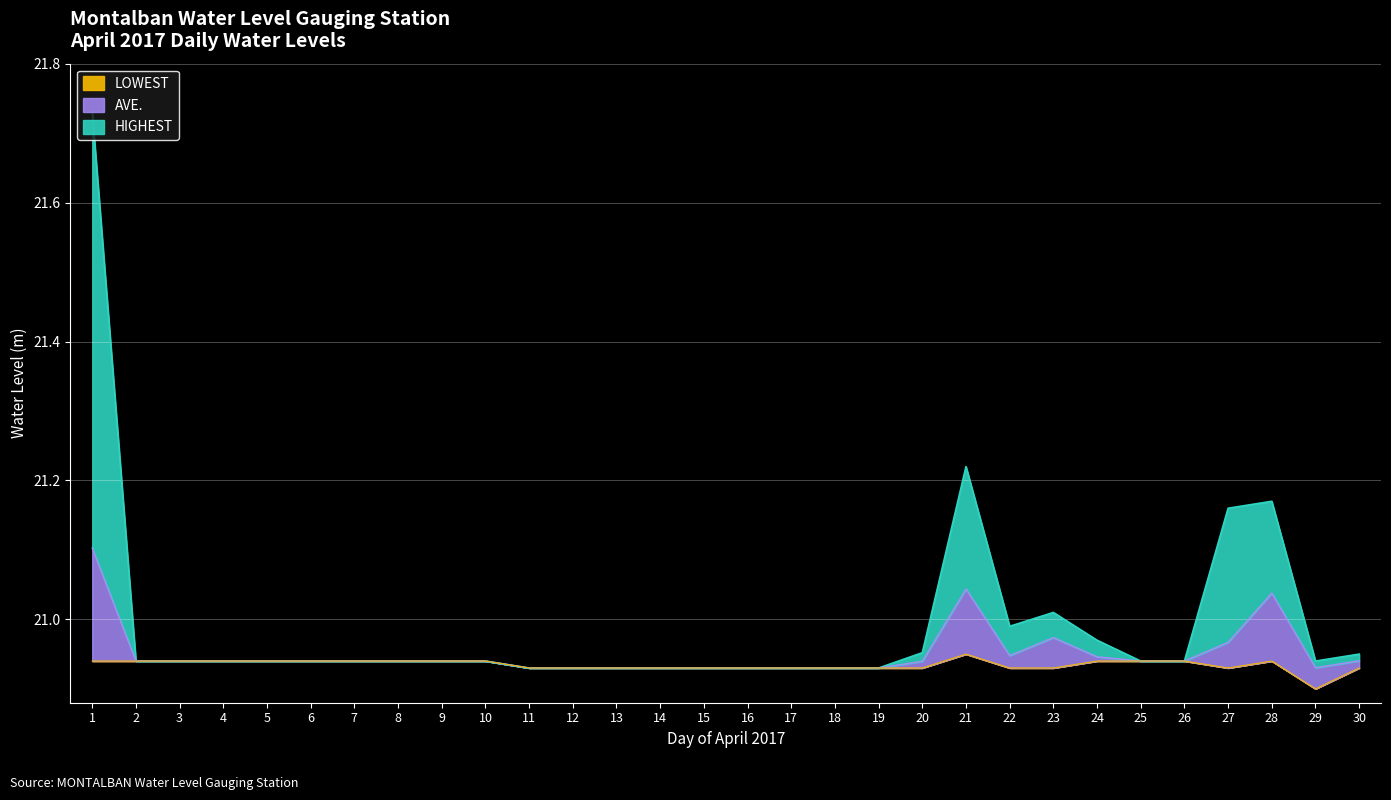

What is the sum of all AVE. values?

628.5